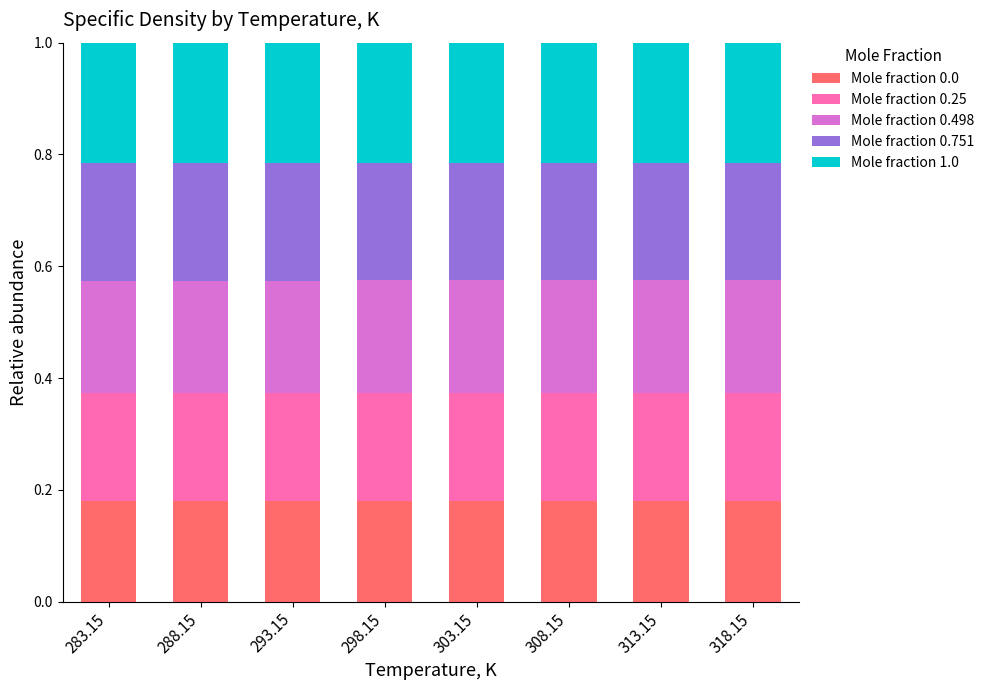

How many bars are there in total?

8